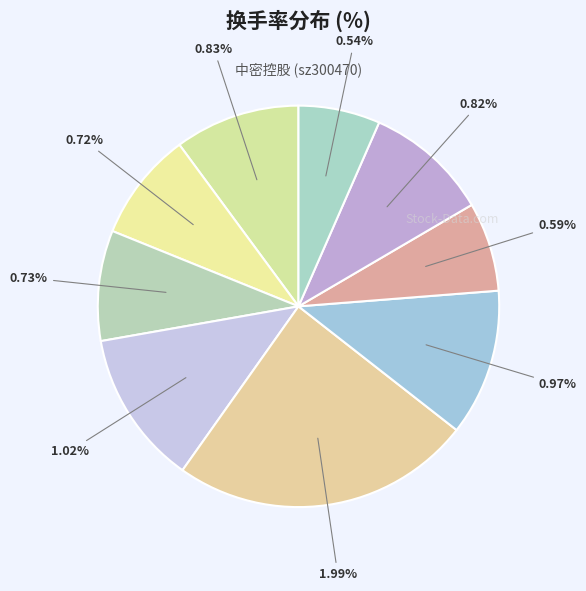

What percentage is the 2022-11-22 slice, to the nearest percent?

10%